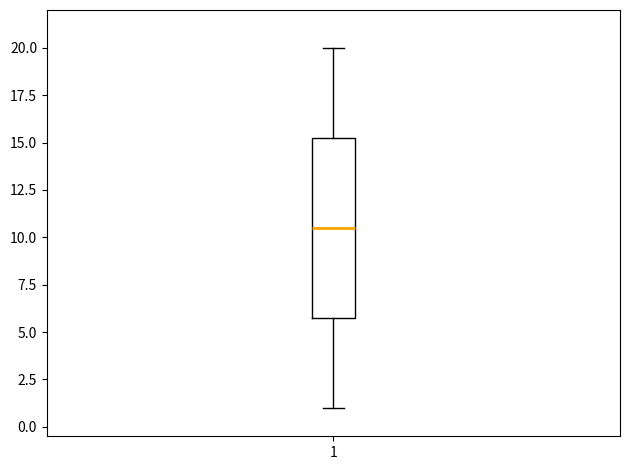

Read this box plot against the y-axis: the position of the median line, the range covered by the box, and the ends of both whiskers. The values are not printed on the chart, so give them approximately, as read against the axis.

median 10.5, box 6.0 to 15.5, whiskers 1.0 to 20.0